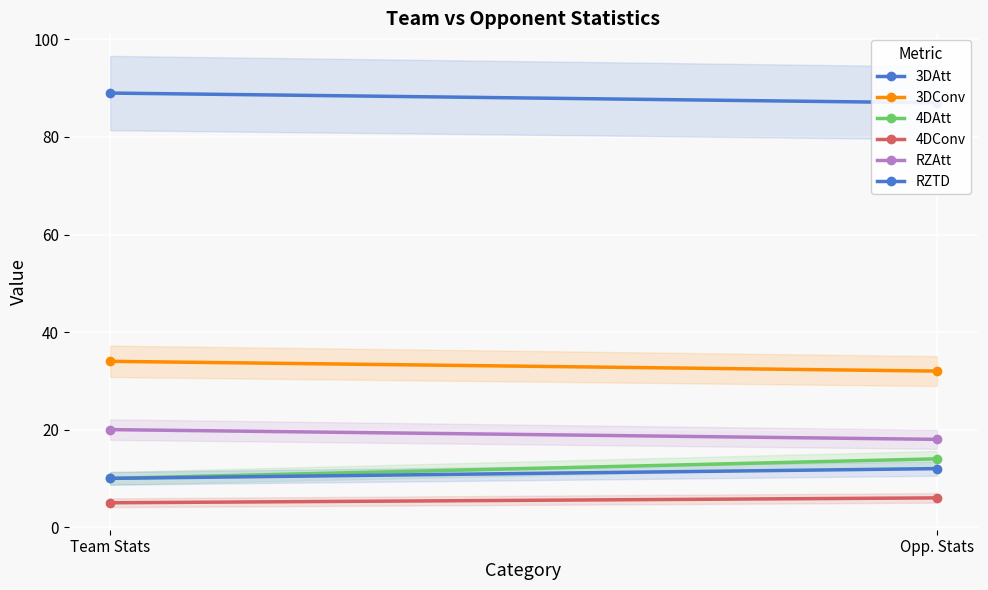

What is the sum of all RZTD values?

22